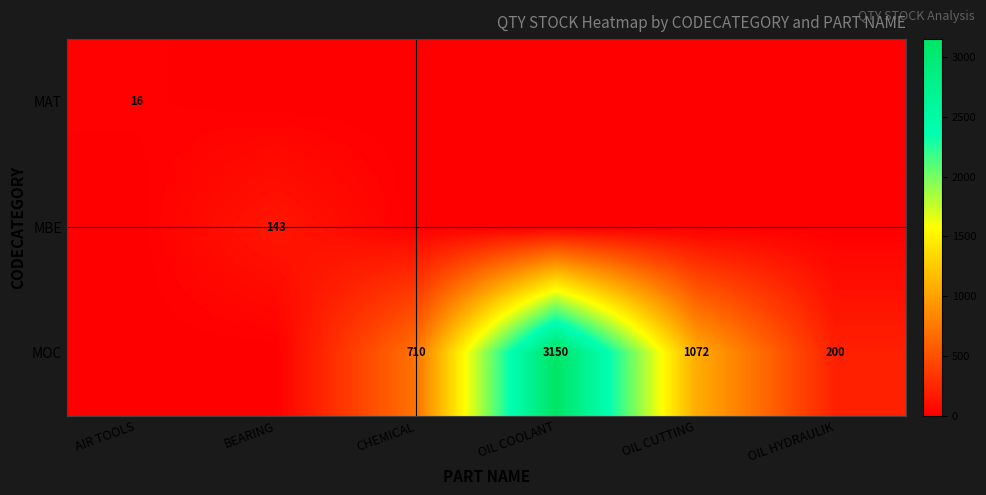

True or false: MOC has a value of 710 at CHEMICAL.

True